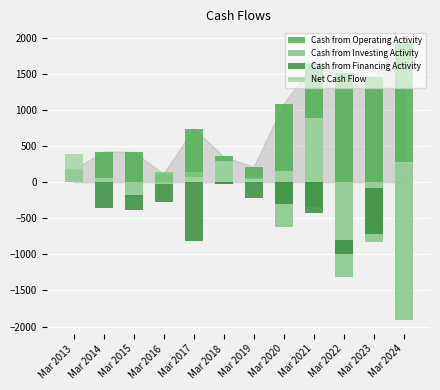

What are all the series names shown in the legend?

Cash from Operating Activity, Cash from Investing Activity, Cash from Financing Activity, Net Cash Flow